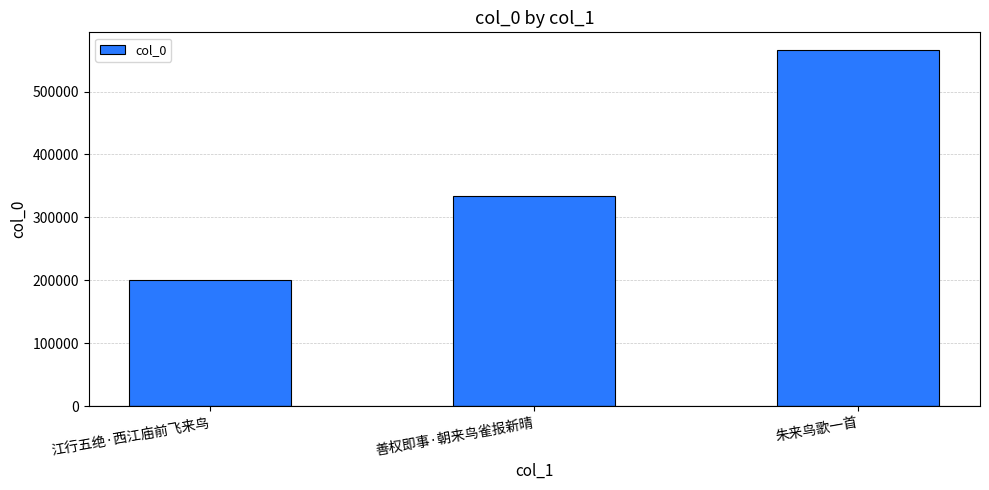

At which label is the value closest to 383395?

善权即事·朝来鸟雀报新晴